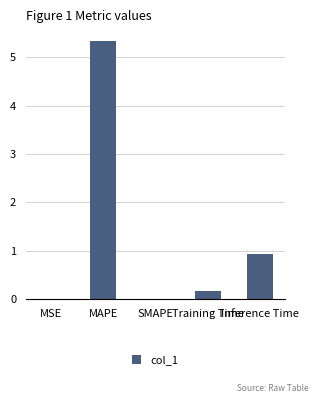

What is the change in value from MAPE to Training Time?

-5.1